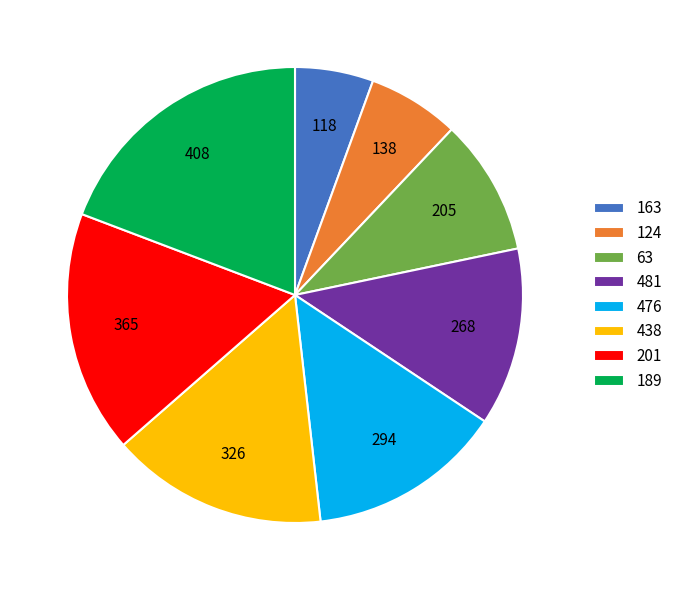

Approximately how many times larger is the value at 481 compared to 63?

1.3